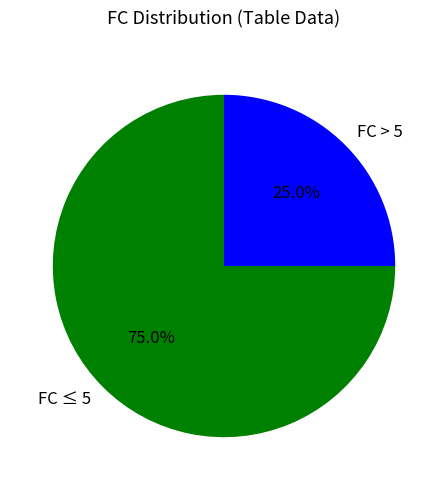

What percentage do FC > 5 and FC ≤ 5 together represent?

100.0%